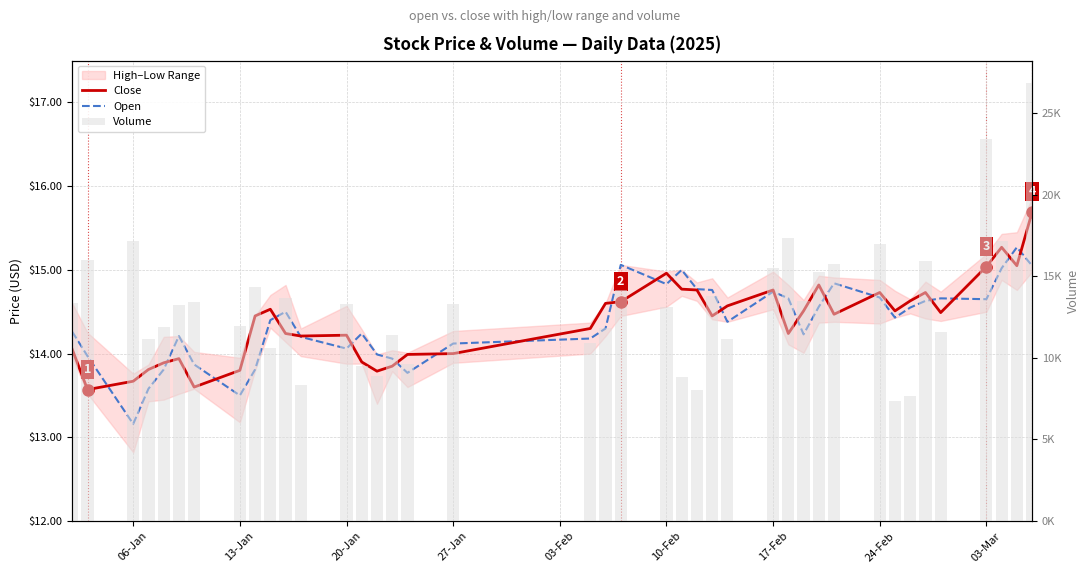

What is the difference between the second highest and second lowest values in the Volume series?

15735.8